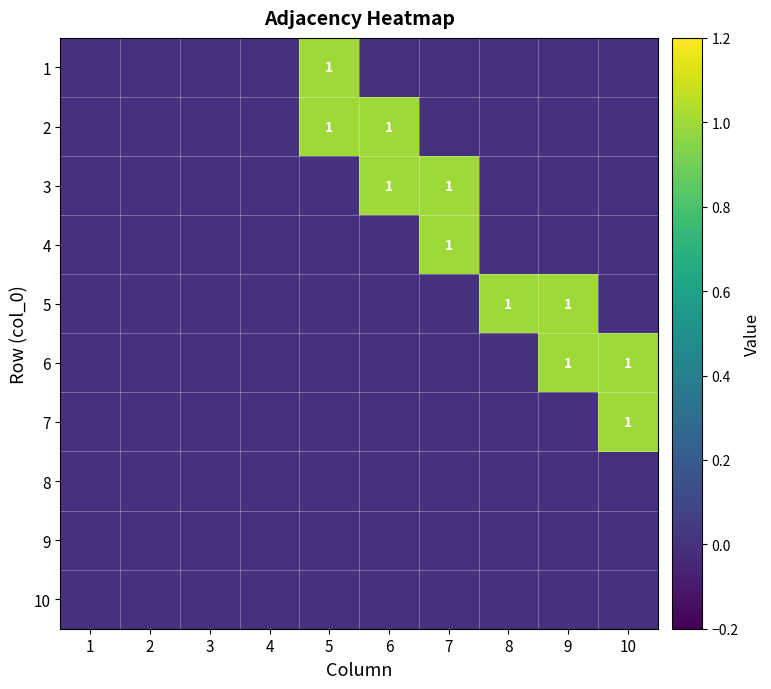

Which series has the largest total across all categories?

2